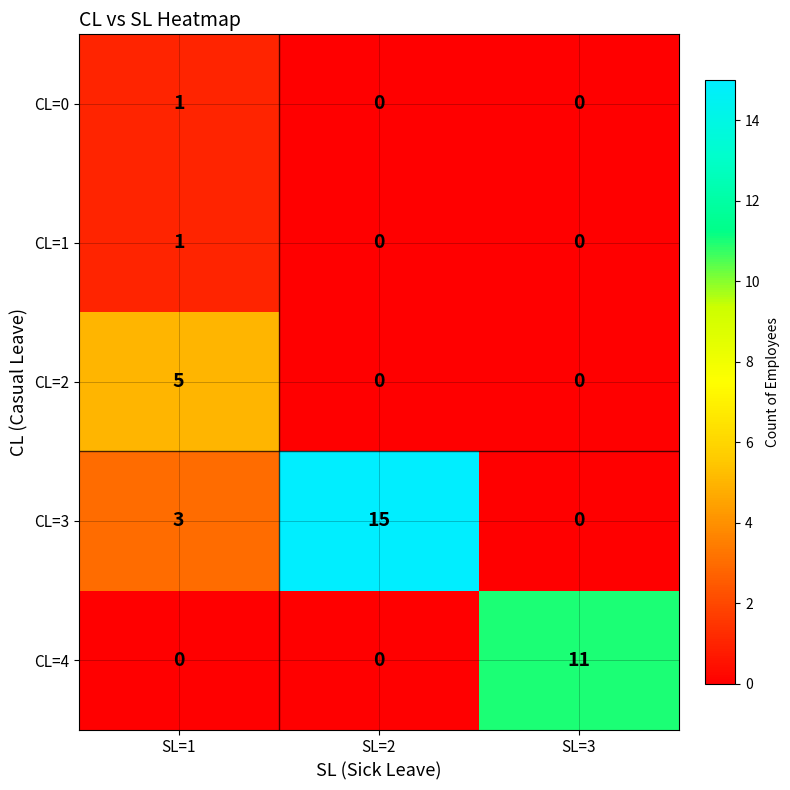

How many data points in CL=0 are above 0?

1